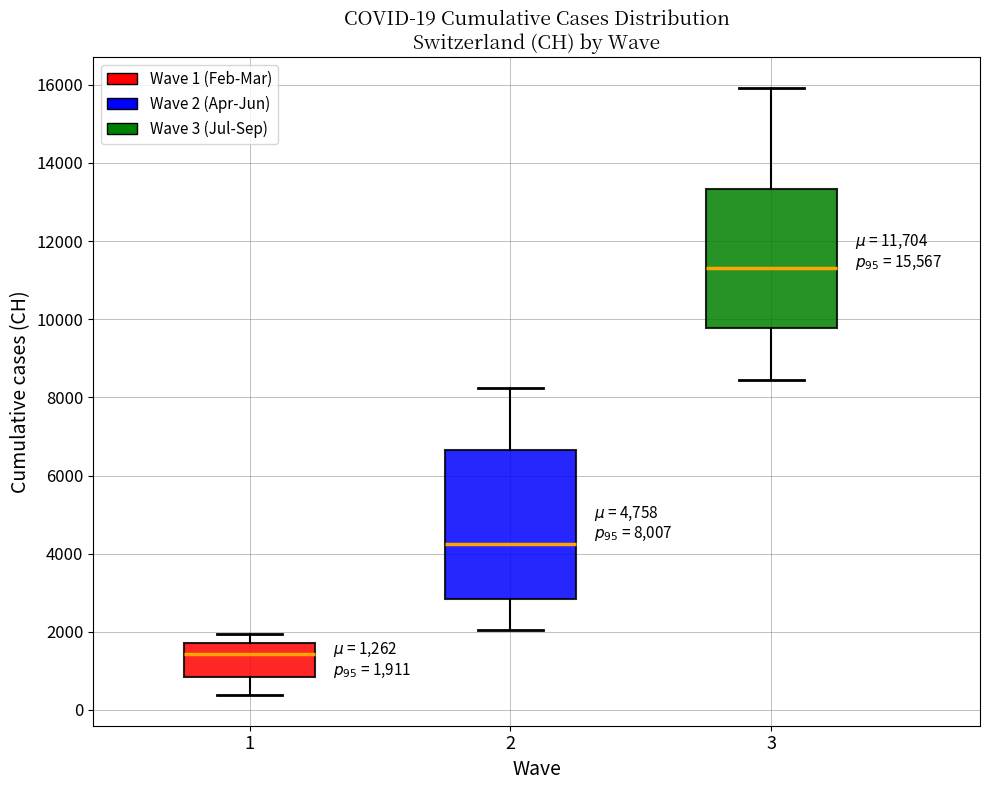

Which box is the tallest, from its lower edge to its upper edge?

2